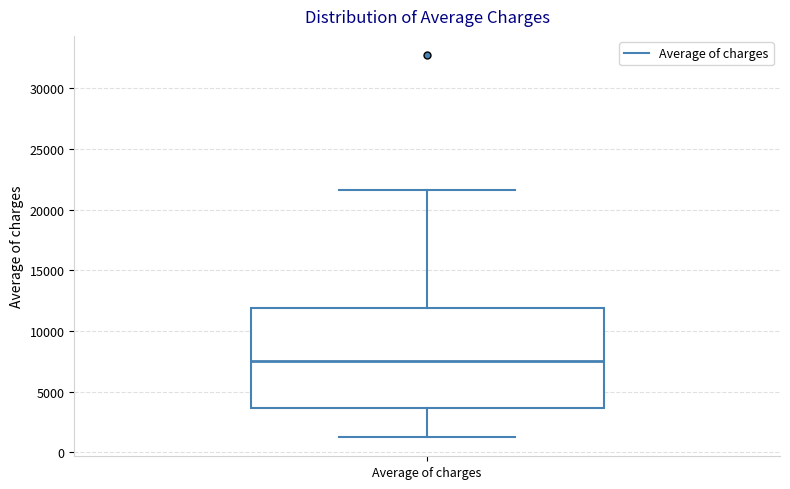

Transcribe this box plot: give where the median line is, the range the box spans, and where the two whiskers end, as read against the y-axis. The values are not printed on the chart, so give them approximately, as read against the axis.

median 7500, box 3500 to 12000, whiskers 1000 to 21500